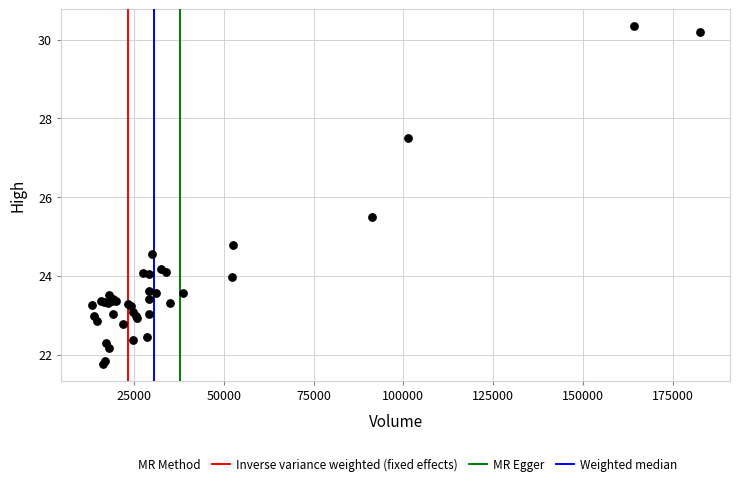

What Y value in the scatter plot is closest to 26?

25.5